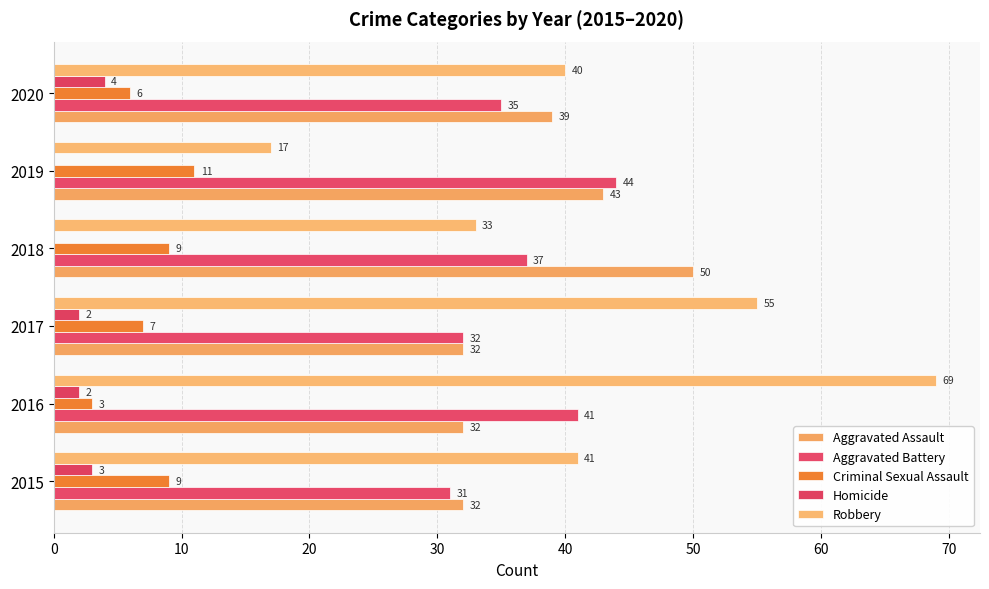

Which series has the largest range (max minus min)?

Robbery